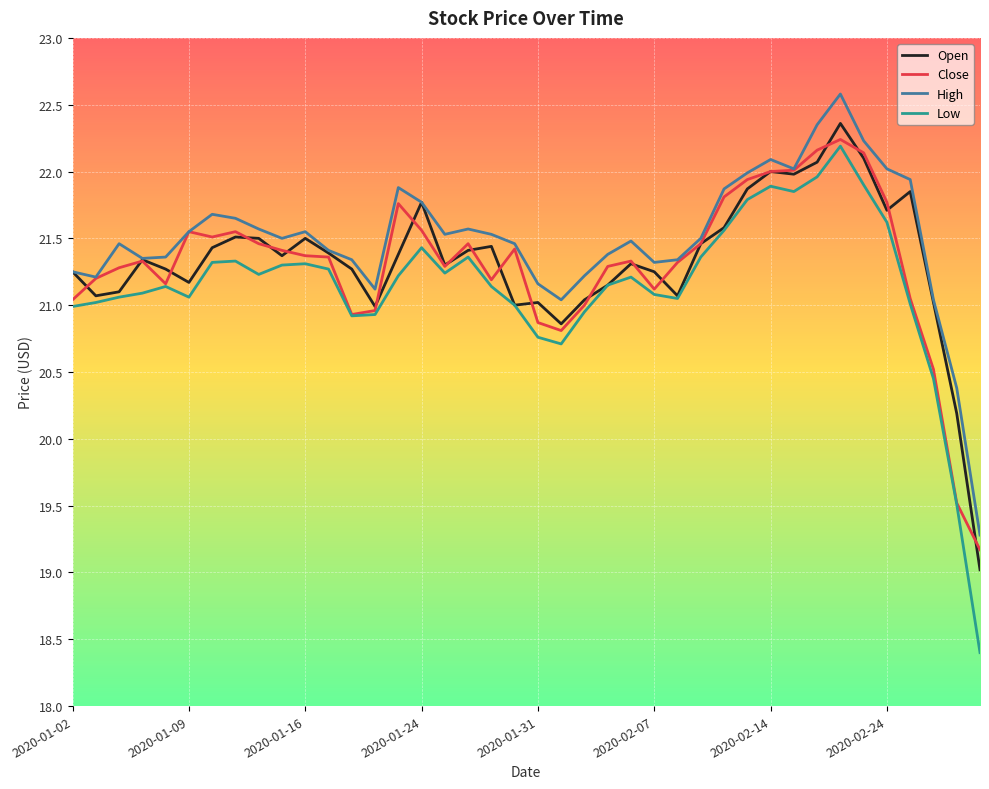

What is the lowest value of the High series?

19.3